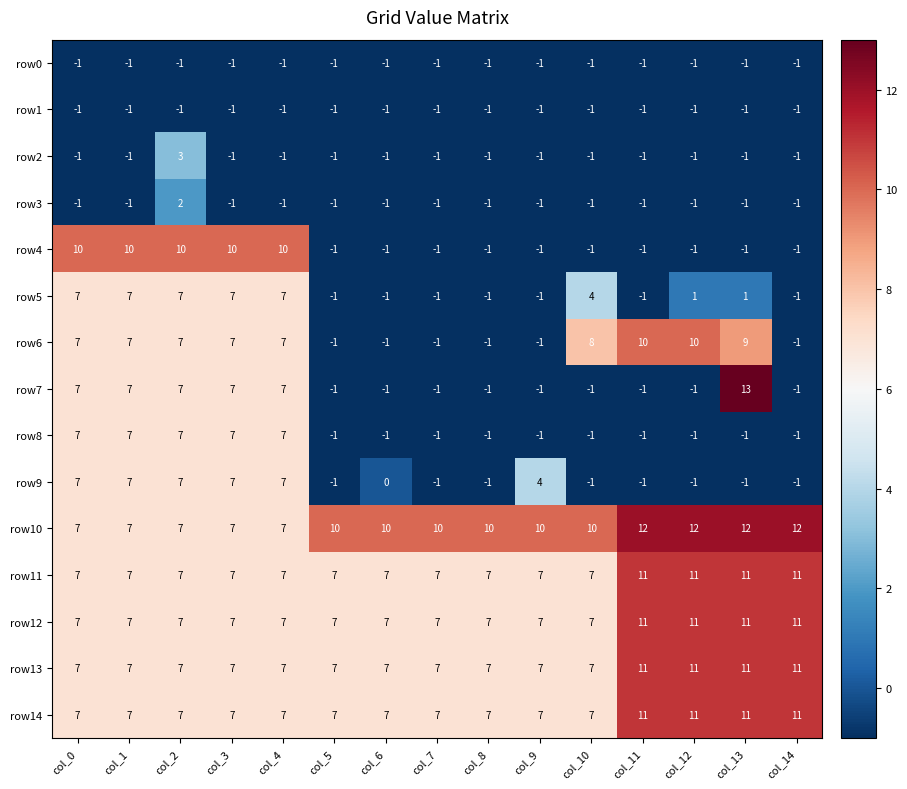

Count the number of categories in the chart.

15